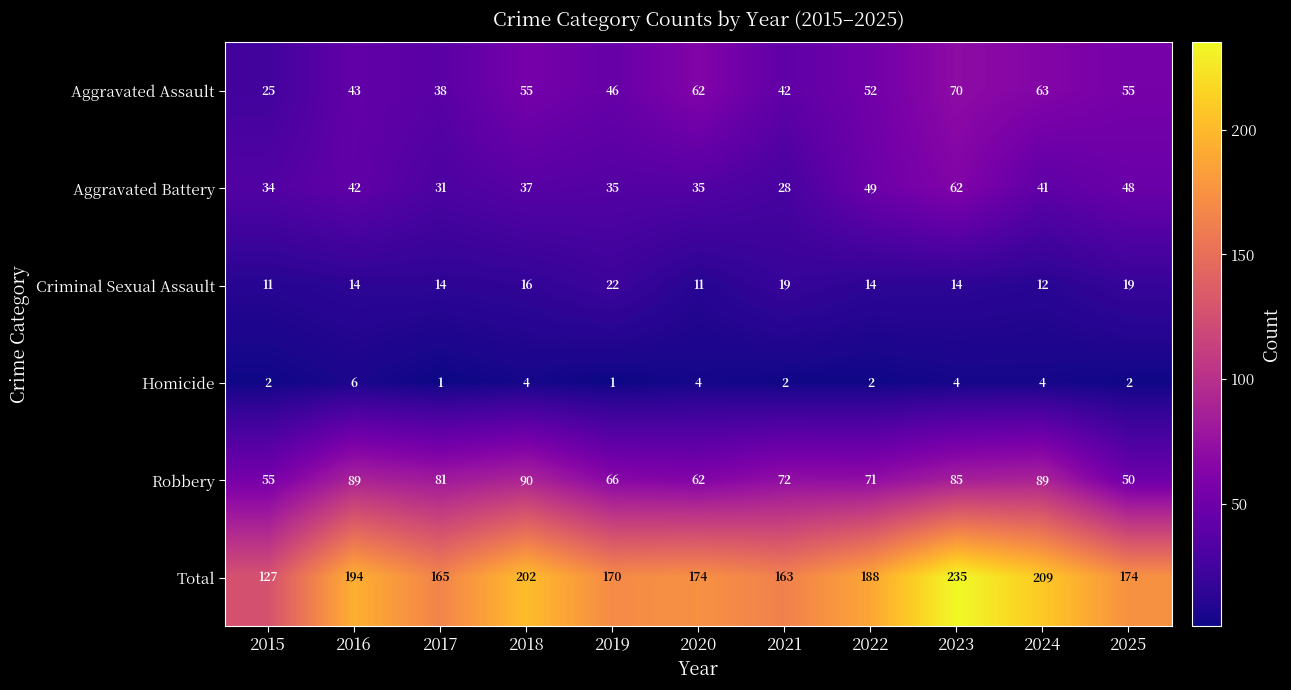

How many series are shown in this chart?

6